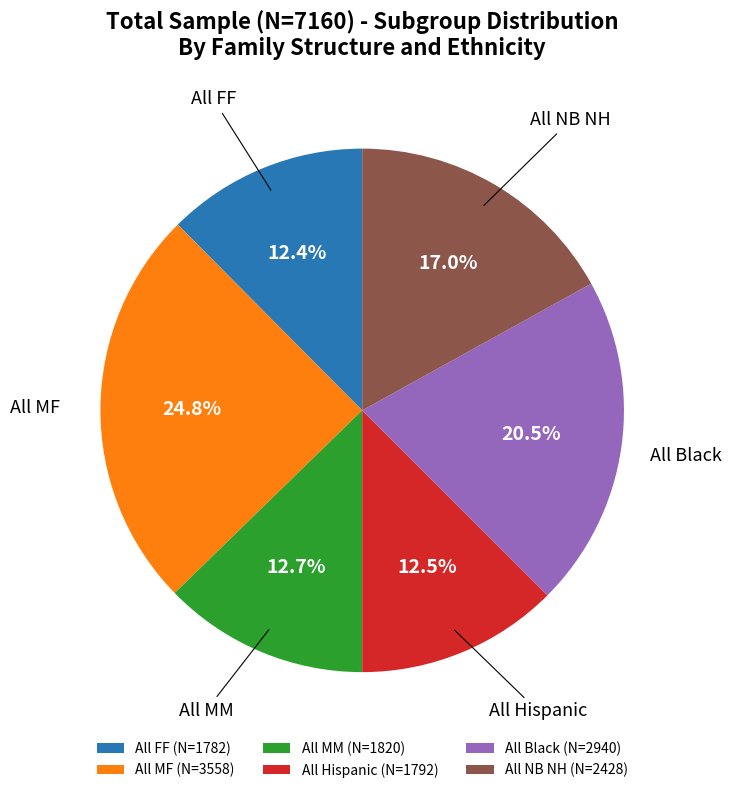

What portion of the pie excludes All Black?

79.5%